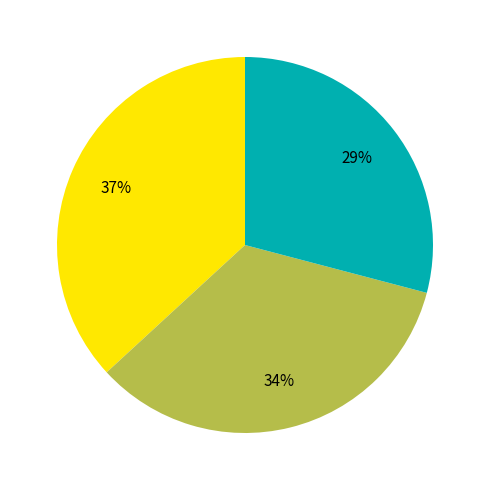

Count the number of slices in the pie.

3